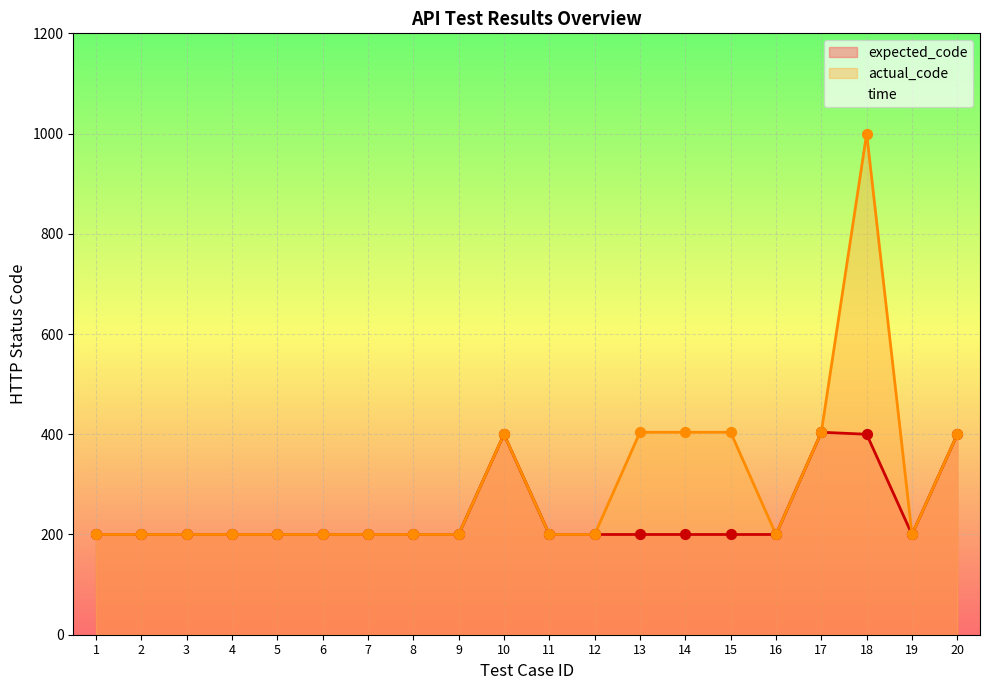

Which series reaches the maximum Y coordinate?

actual_code_line